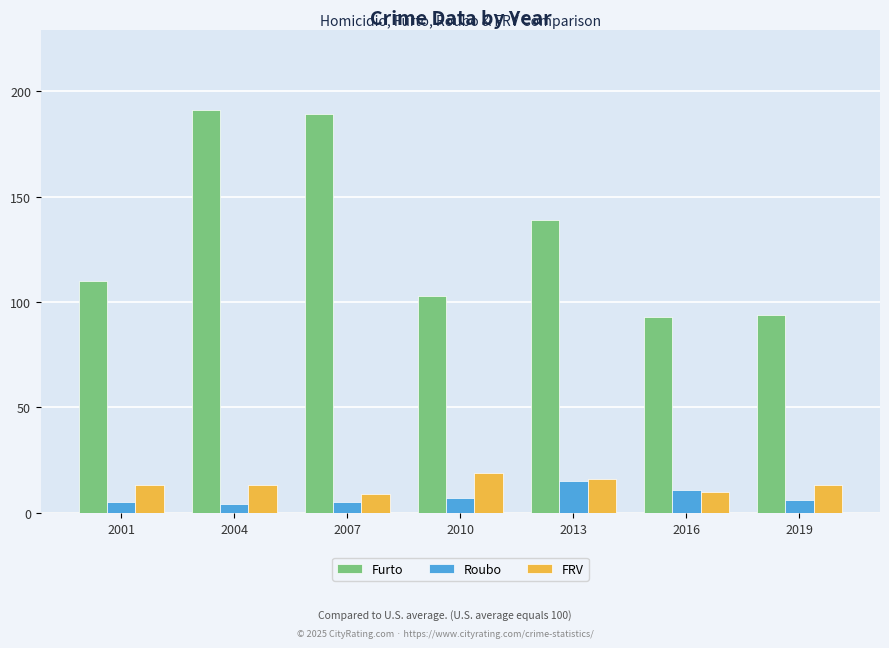

Rank the series at 2010 from highest to lowest value.

Furto, FRV, Roubo